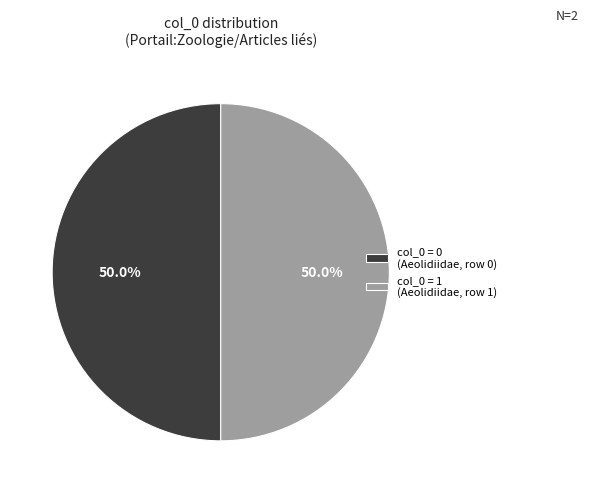

How much of the chart is everything except col_0 = 1 (Aeolidiidae, row 1)?

50.0%